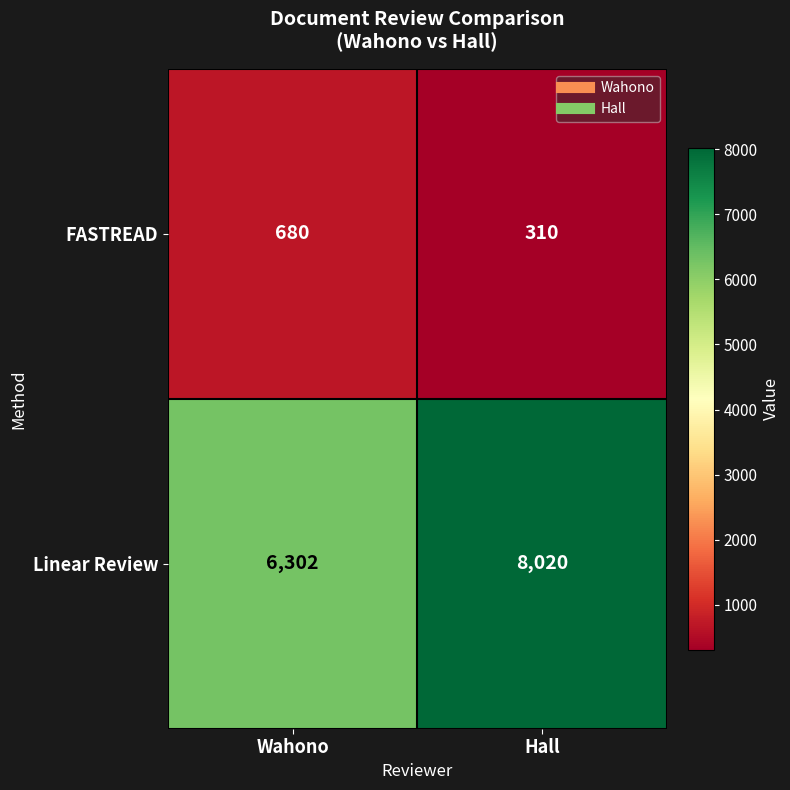

At which category does the chart reach its peak across all series?

Hall